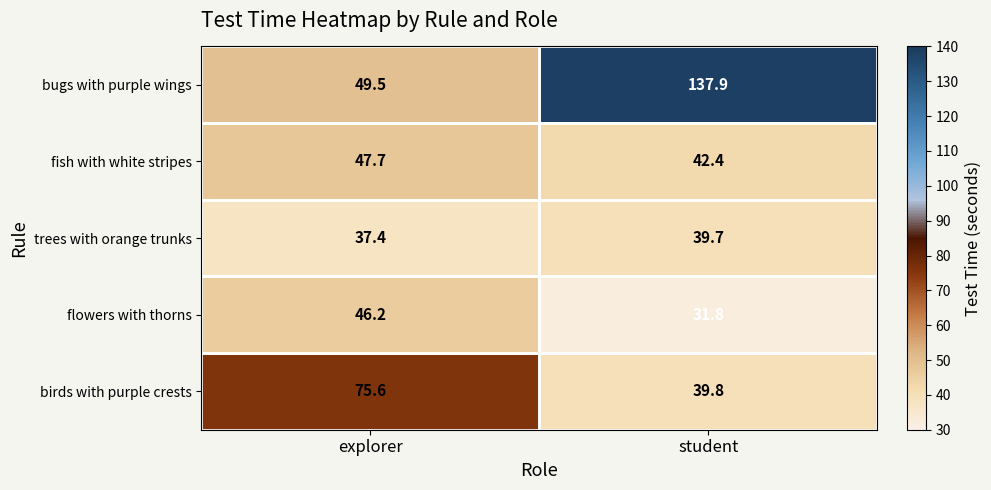

What is the difference between the highest and lowest values at student?

106.1